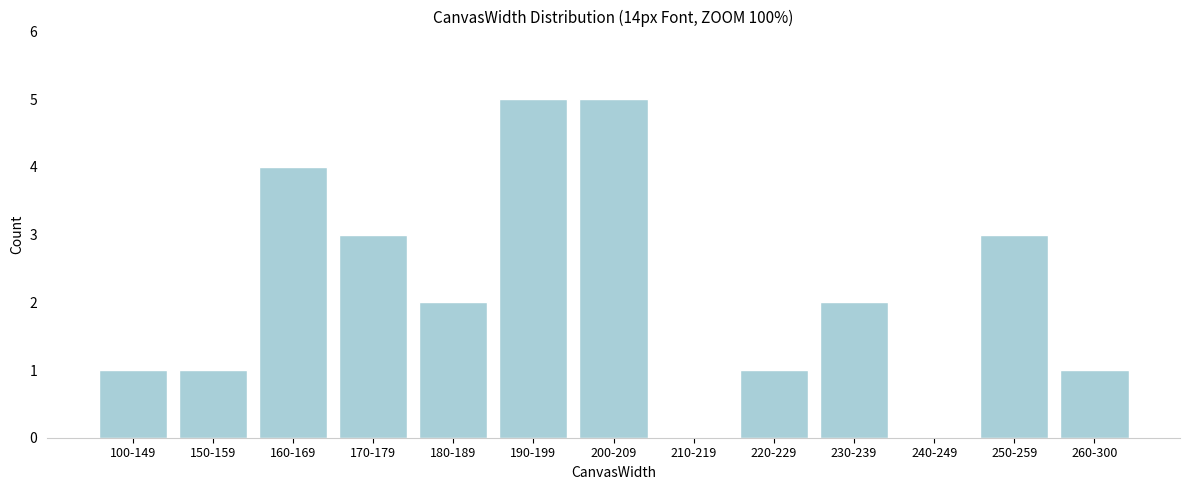

Reading left to right, what are all the values shown in this chart?

100-149=1	150-159=1	160-169=4	170-179=3	180-189=2	190-199=5	200-209=5	210-219=0	220-229=1	230-239=2	240-249=0	250-259=3	260-300=1